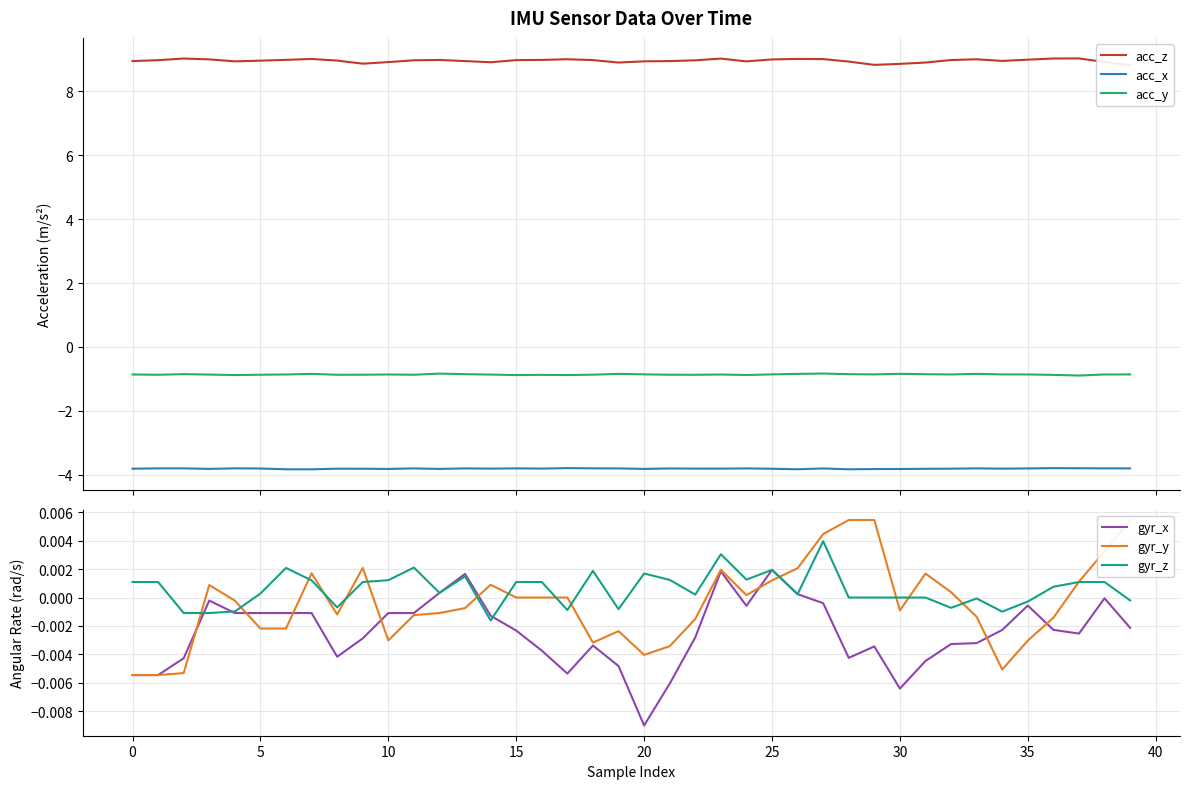

Which has a higher value, 20 or 38?

20